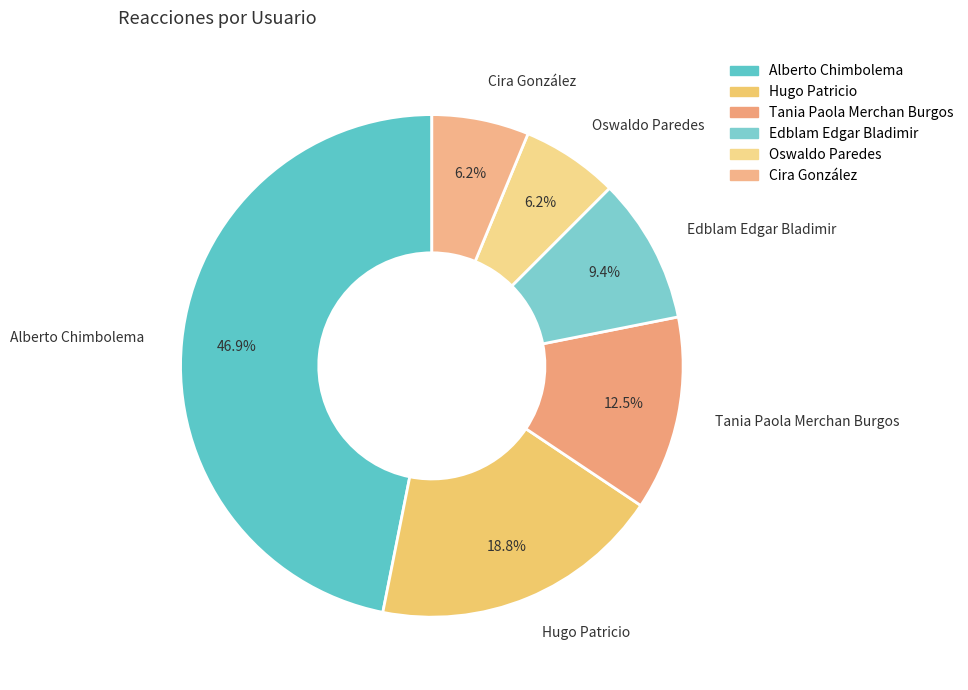

Combined, do Tania Paola Merchan Burgos and Alberto Chimbolema account for over 50%?

Yes